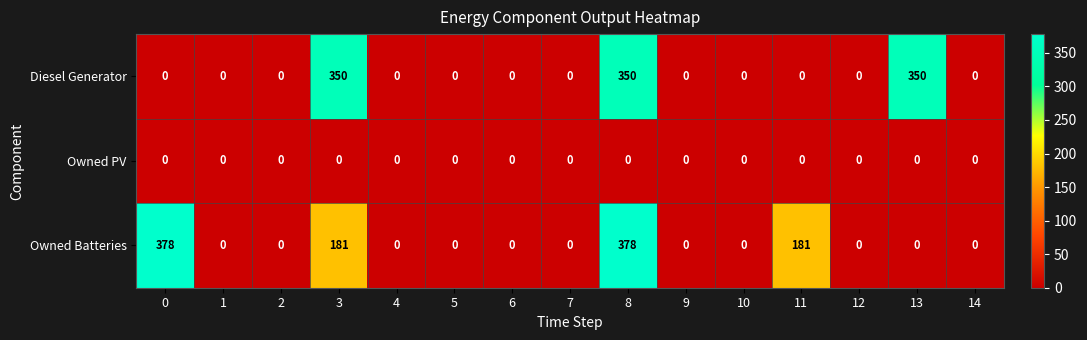

What is the difference between the maximum and minimum values in the Diesel Generator series?

350